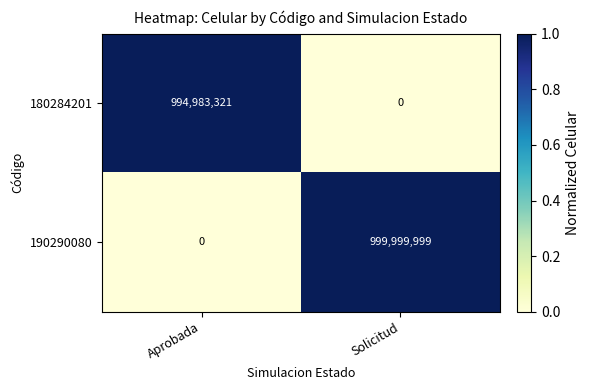

The 180284201 series shows 621726017 at Aprobada. True or false?

False